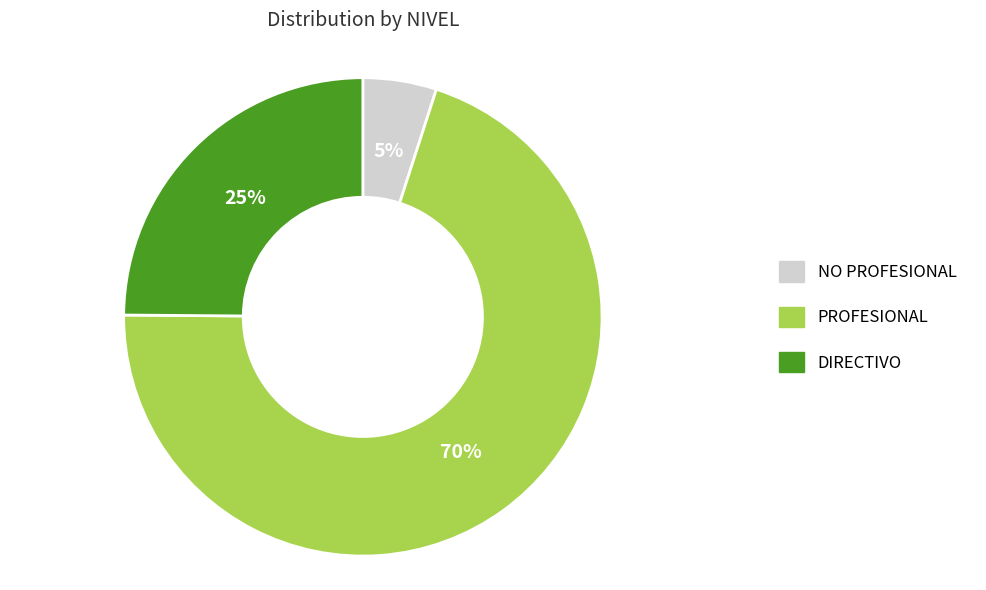

Do PROFESIONAL and DIRECTIVO together represent more than half of the pie?

Yes